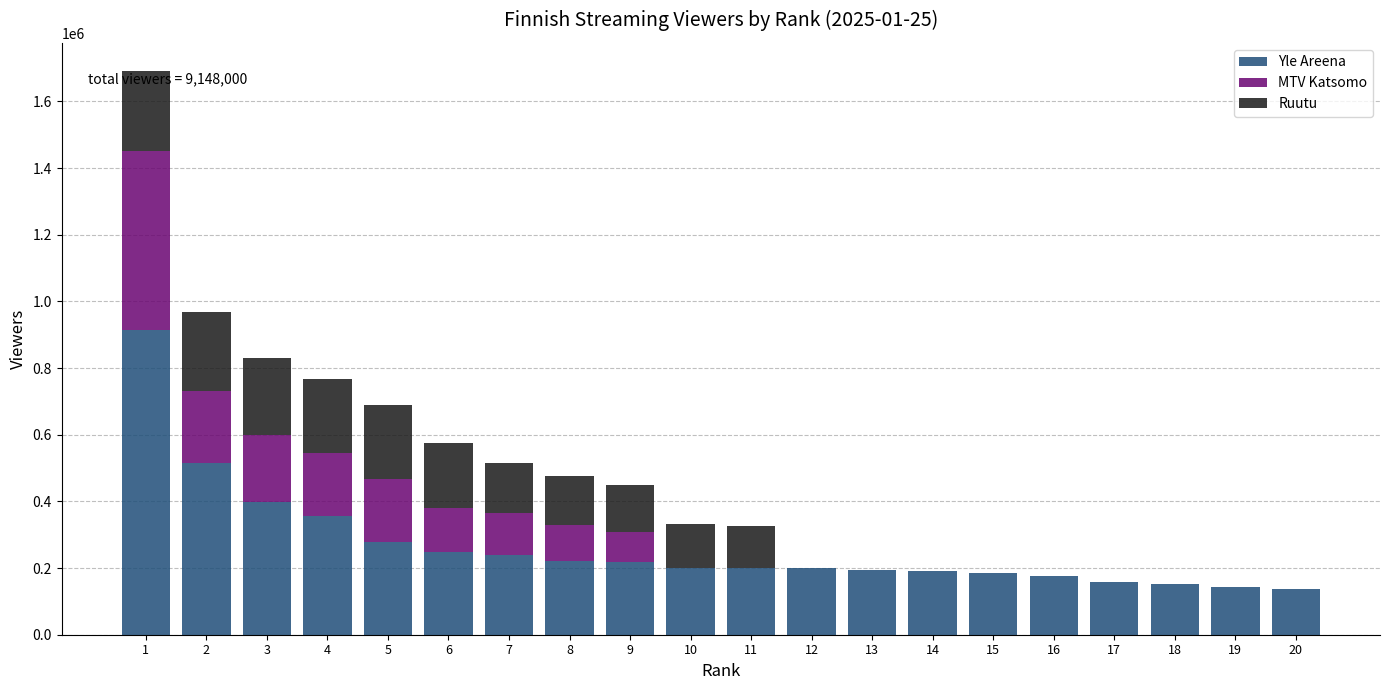

What is the highest value of the Yle Areena series?

915000